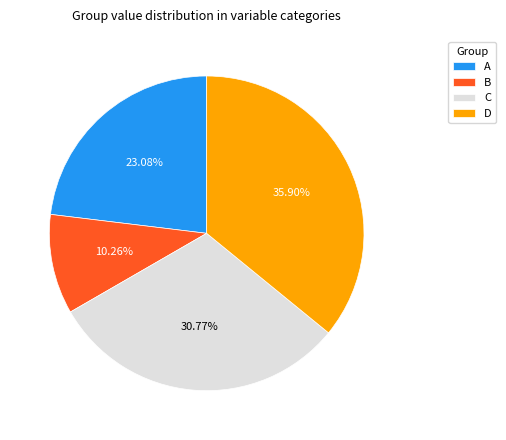

To the nearest percent, what is the difference between the largest and smallest slice percentages?

26%